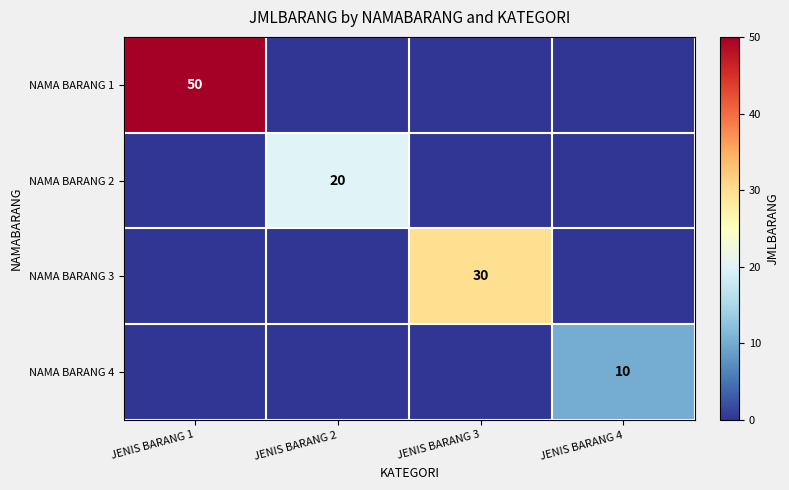

The value of NAMA BARANG 2 at JENIS BARANG 2 is 20. True or false?

True